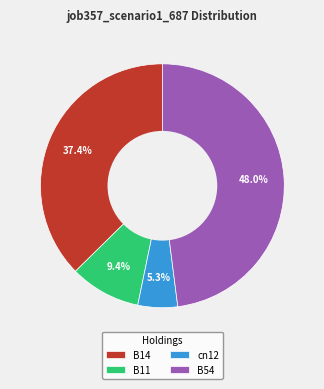

The cn12 slice represents 5% of the pie. True or false?

True